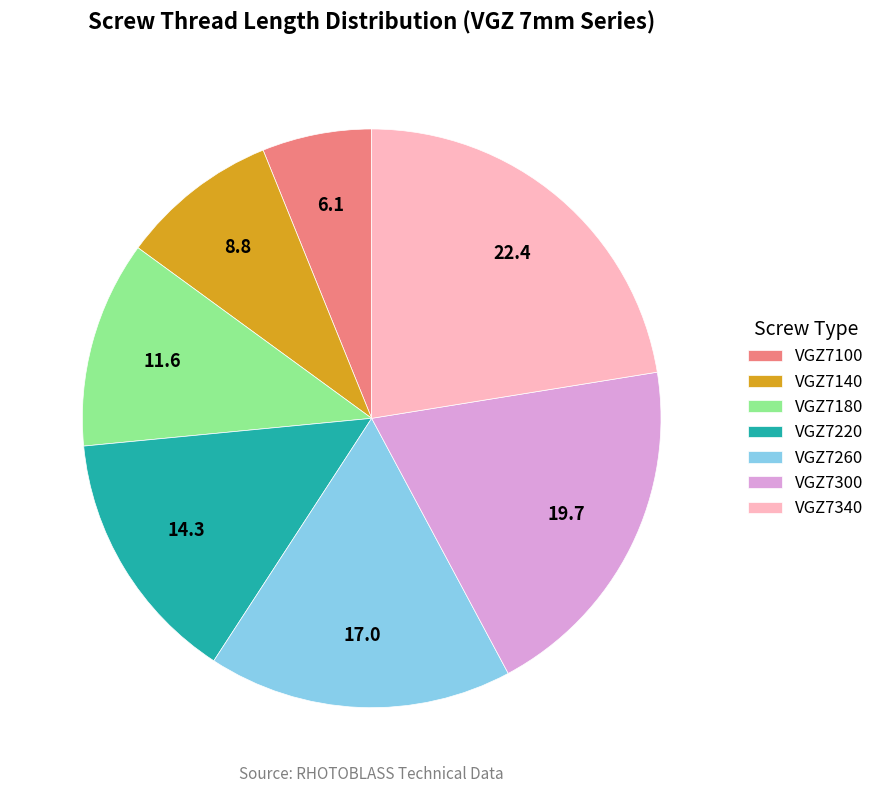

Rank the categories by value from lowest to highest.

VGZ7100, VGZ7140, VGZ7180, VGZ7220, VGZ7260, VGZ7300, VGZ7340